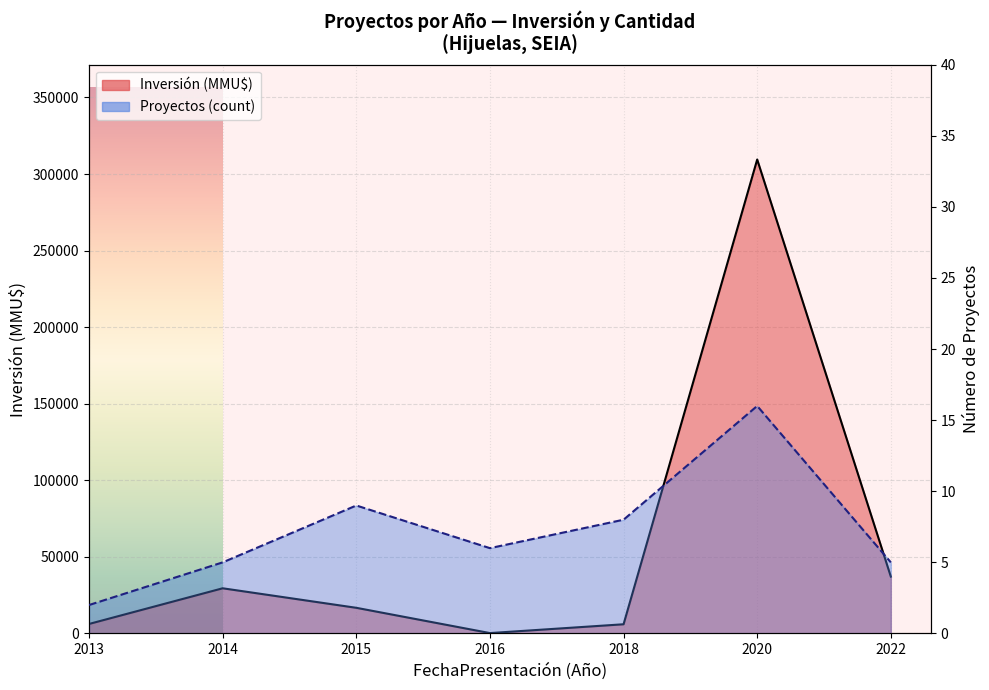

What are all the series names shown in the legend?

Inversión (MMU$), Proyectos (count)